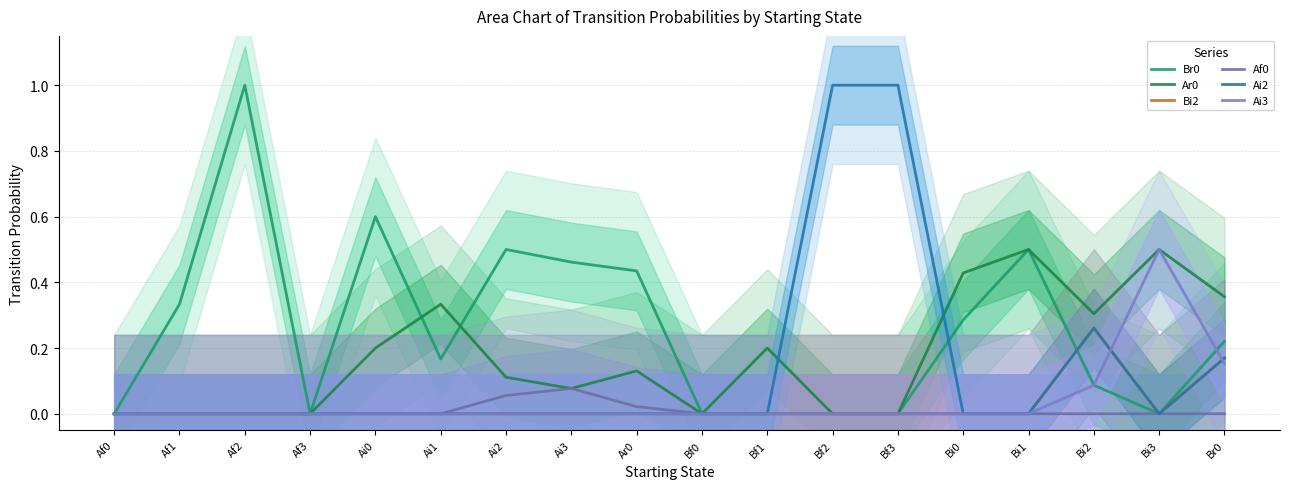

What is the spread (max minus min) of values at Af2?

1.0